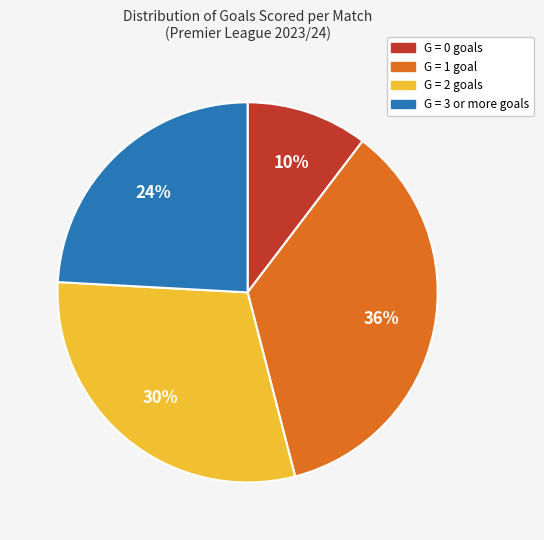

To the nearest percent, what is the average slice percentage?

25%